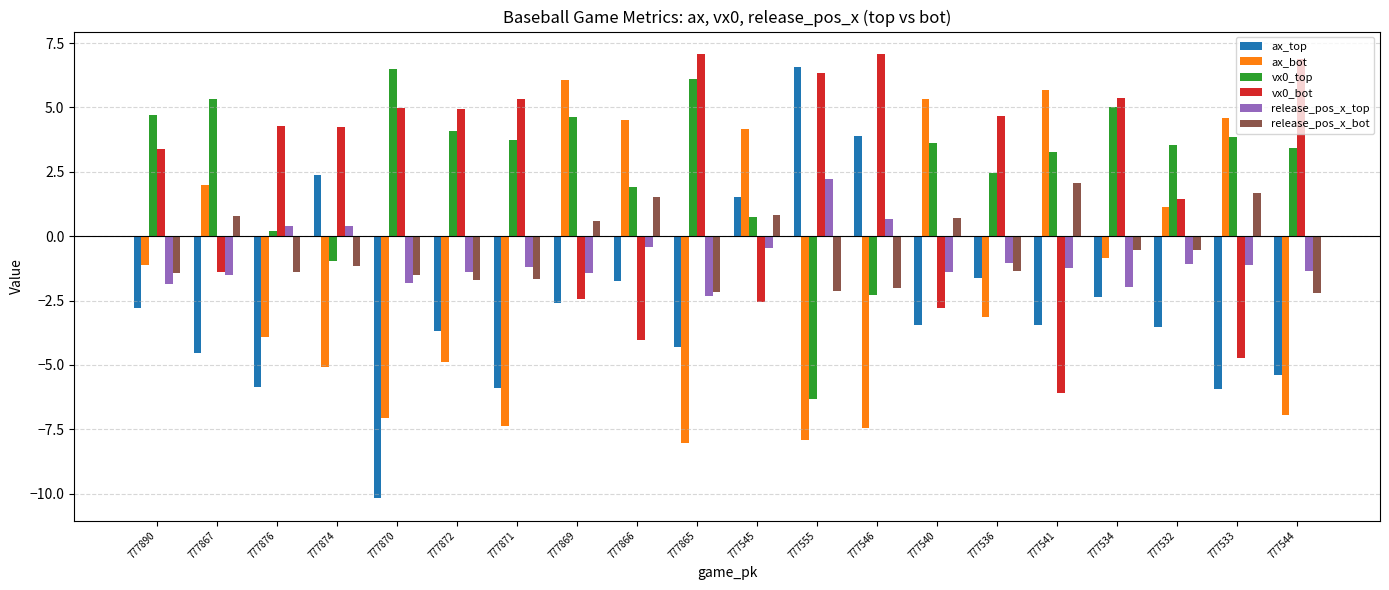

The value of ax_bot at 777545 is 4.2. True or false?

True